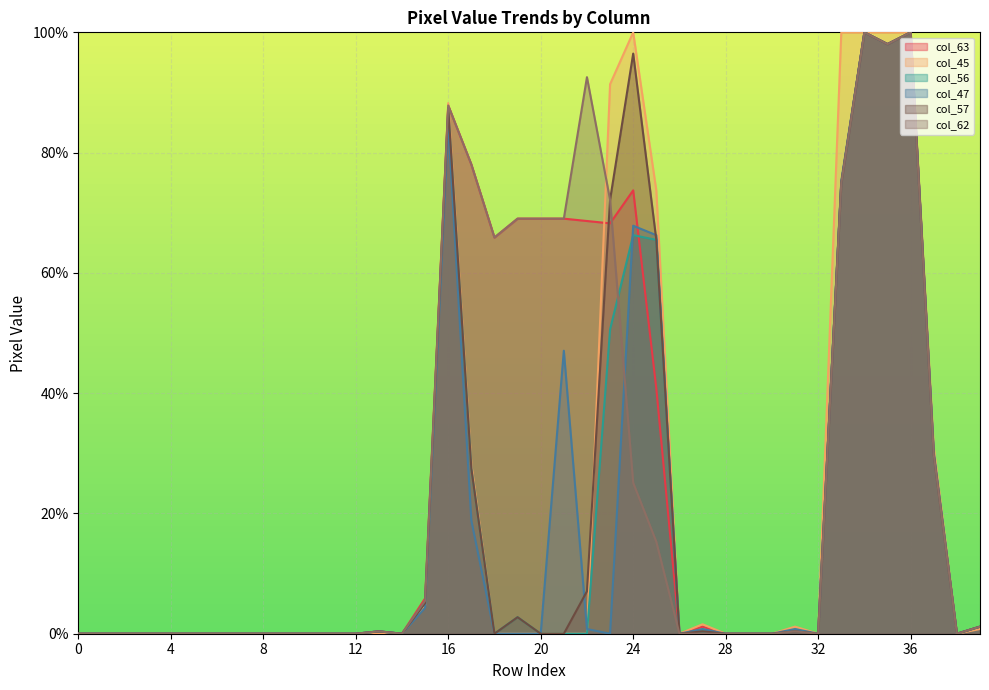

In col_47, how many points are higher than both neighbors (excluding endpoints)?

8